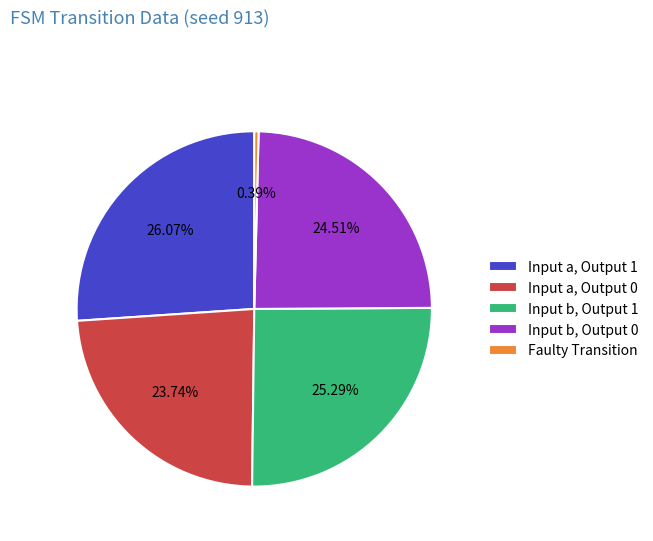

Is the sum of Faulty Transition and Input b, Output 0 greater than half?

No